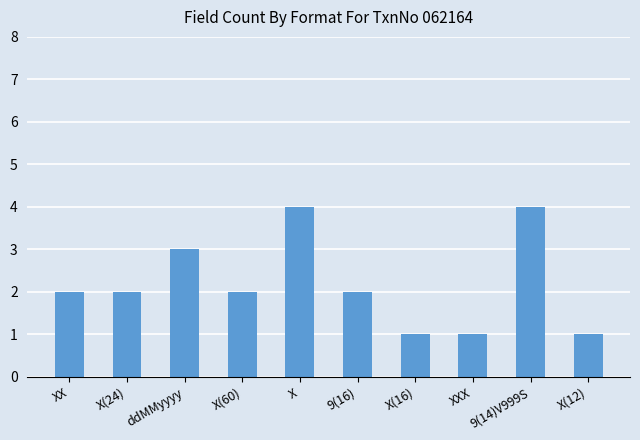

What is the value of the 9th bar from the left?

4